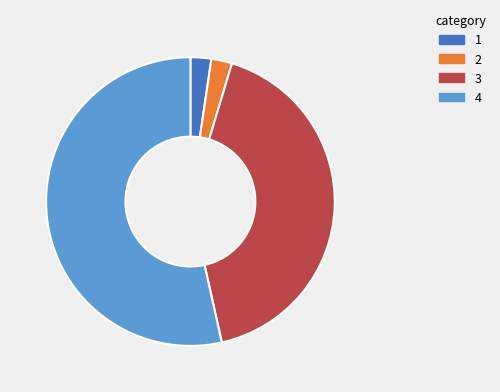

Is there a majority slice in this chart?

Yes